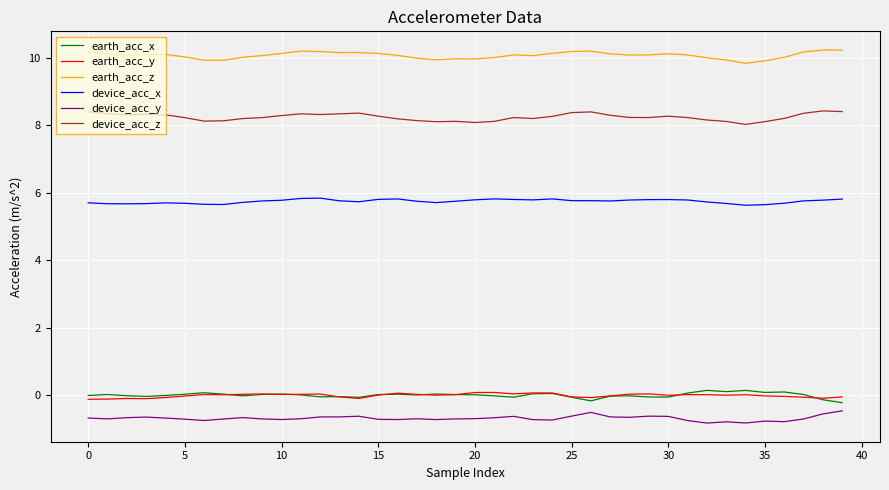

Which series has the largest total across all categories?

earth_acc_z